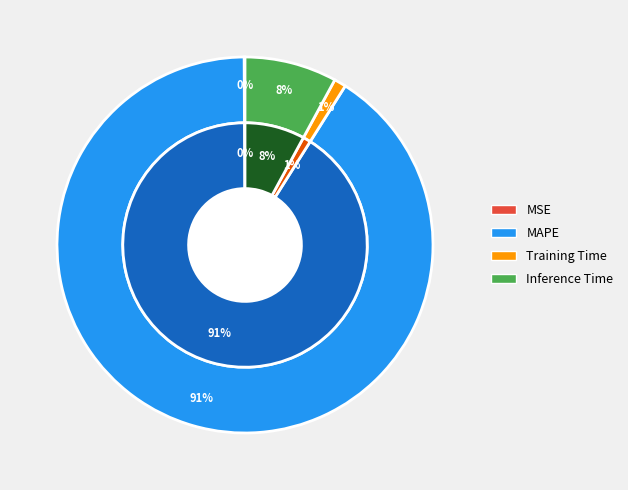

The MAPE slice represents 96% of the pie. True or false?

False